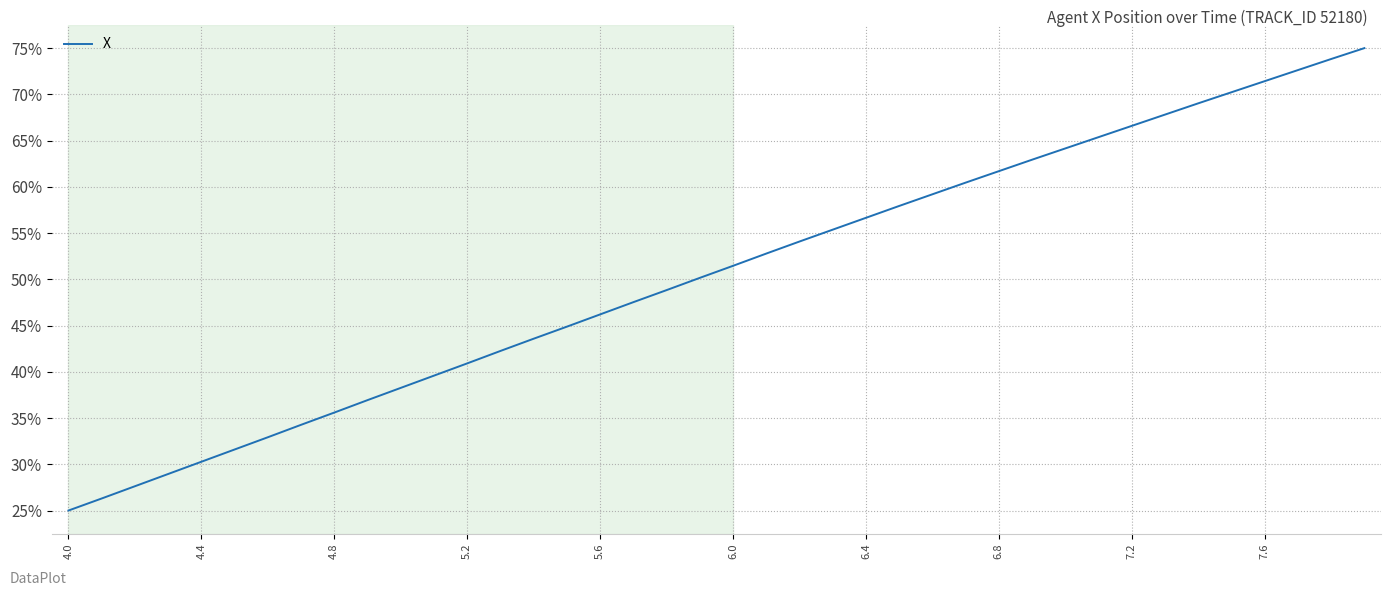

How many values are below 51?

20